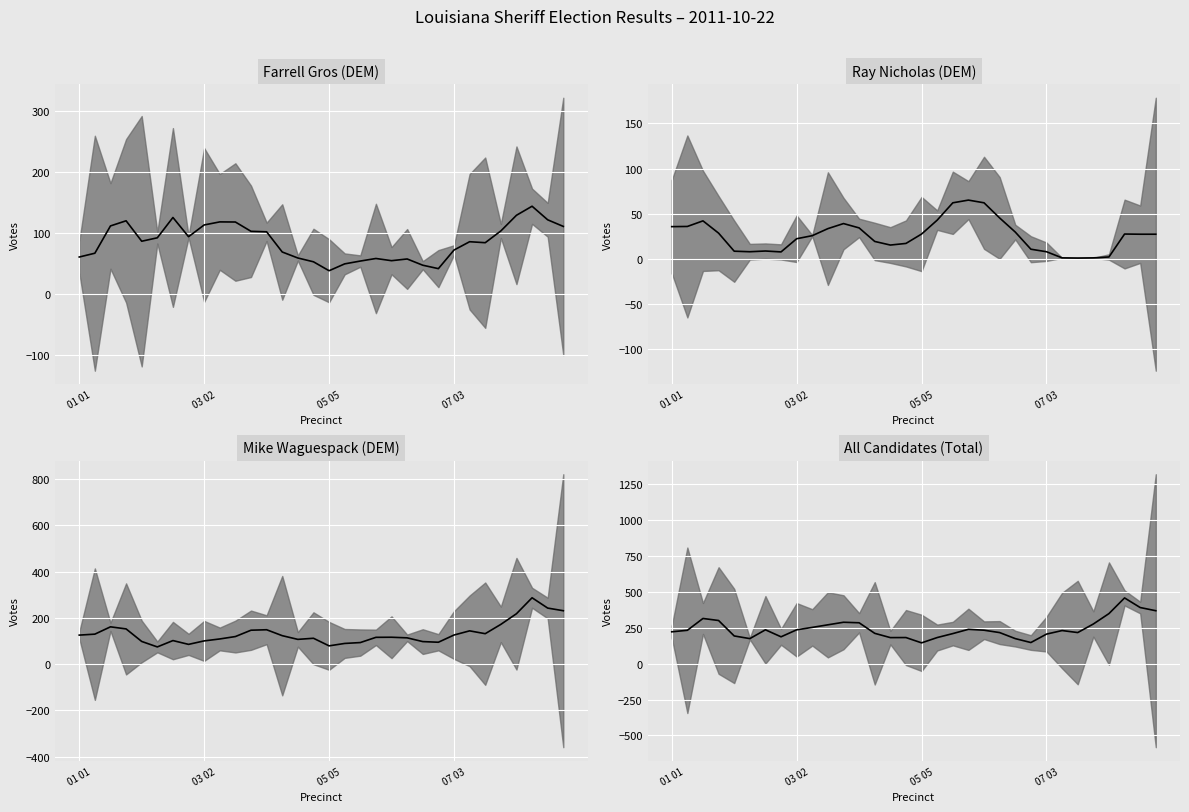

List the labels in order of Ray Nicholas (DEM) (median) value, smallest first.

26, 25, 27, 28, 7, 5, 24, 4, 6, 23, 14, 15, 13, 8, 9, 30, 31, 16, 29, 07 03, 22, 10, 12, 01 01, 03 02, 11, 05 05, 17, 21, 18, 20, 19